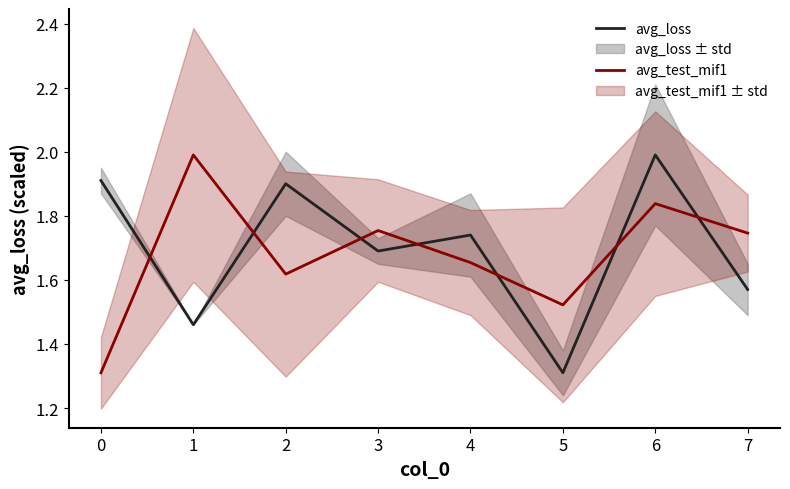

What is the minimum value for avg_test_mif1?

1.3